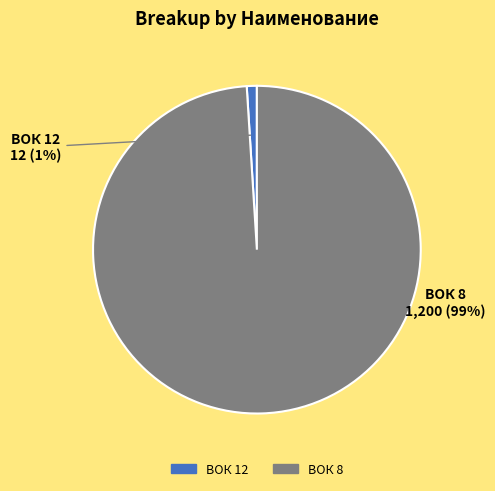

To the nearest percent, what is the difference between the ВОК 12 and ВОК 8 slice percentages?

98%